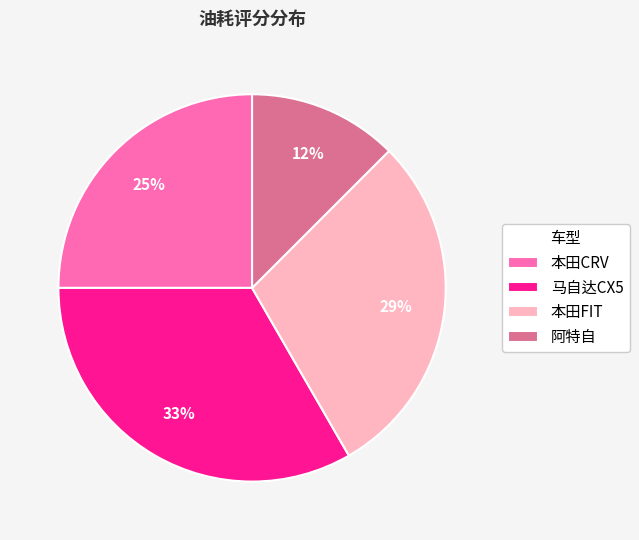

How many segments does this pie chart have?

4